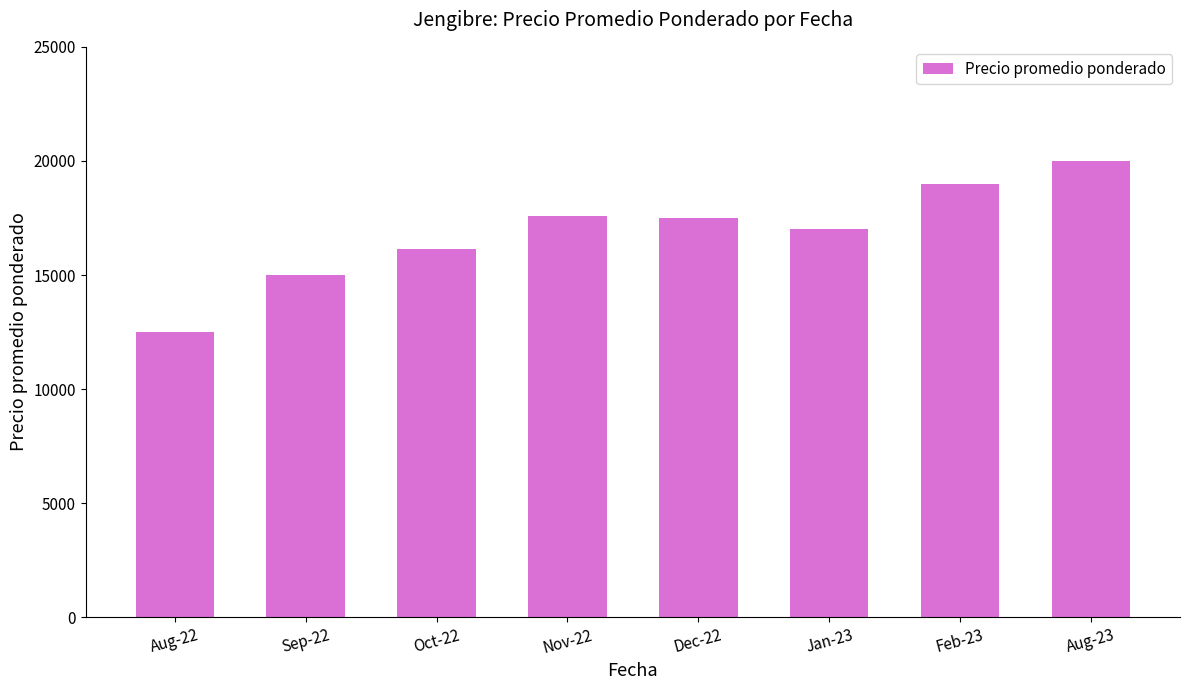

What is the label of the 3rd bar from the right?

Jan-23